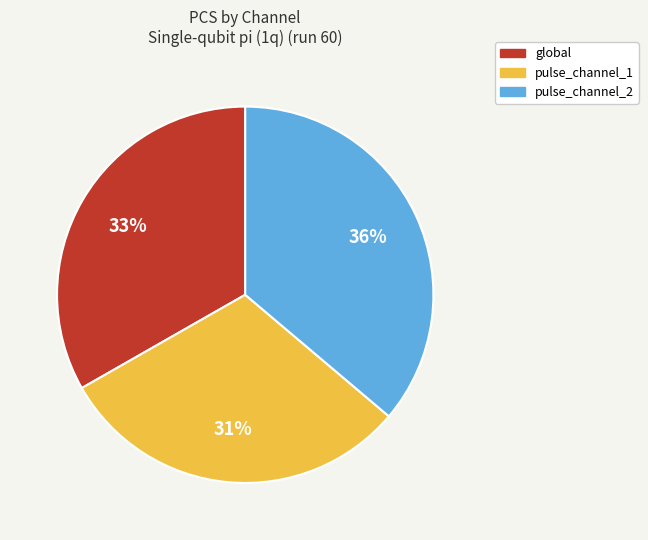

To the nearest percent, what is the average slice percentage?

33%